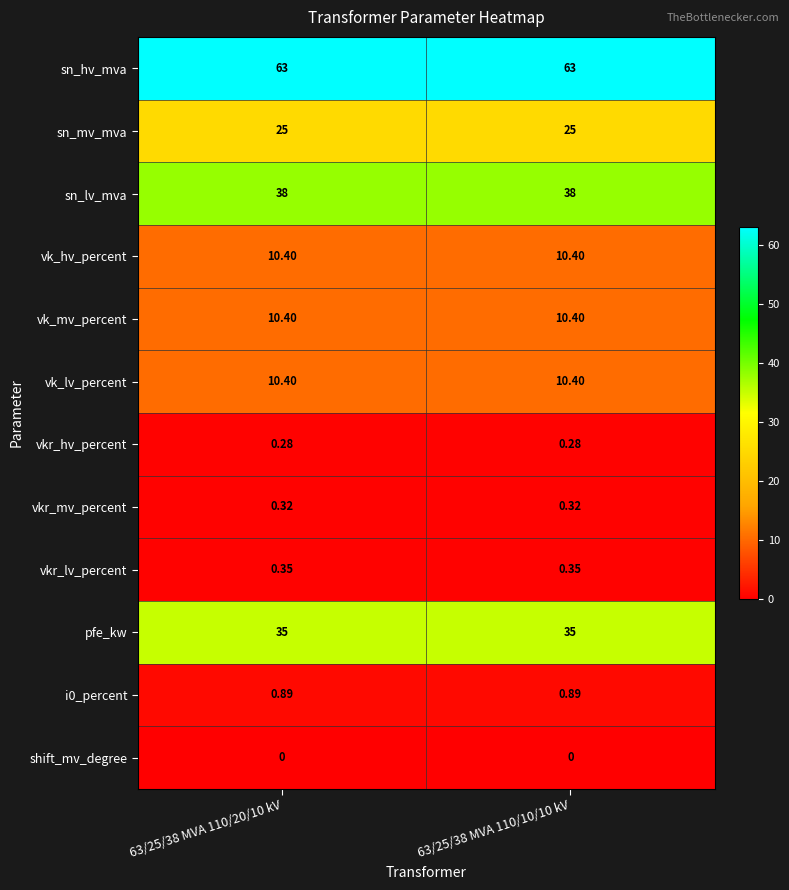

Is the value of vk_mv_percent at 63/25/38 MVA 110/10/10 kV greater than the value of i0_percent at 63/25/38 MVA 110/20/10 kV?

Yes